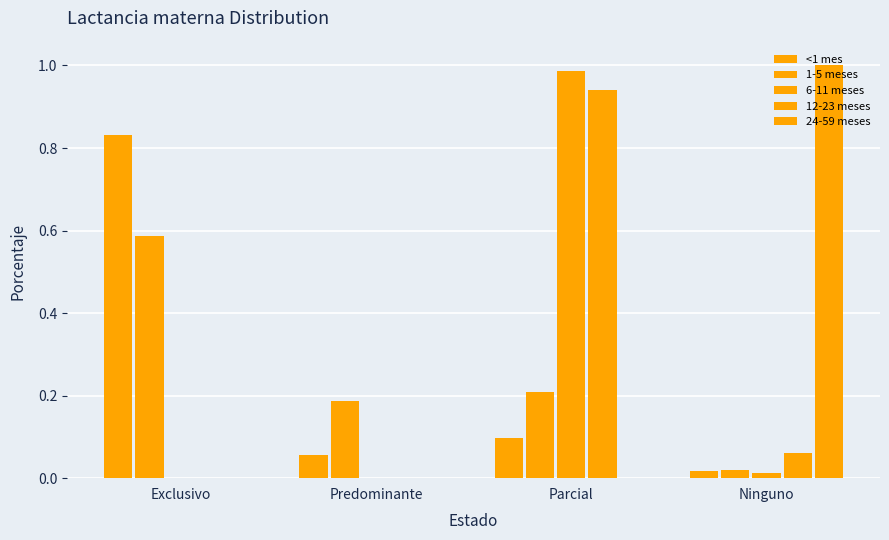

How many data points does each series have?

4